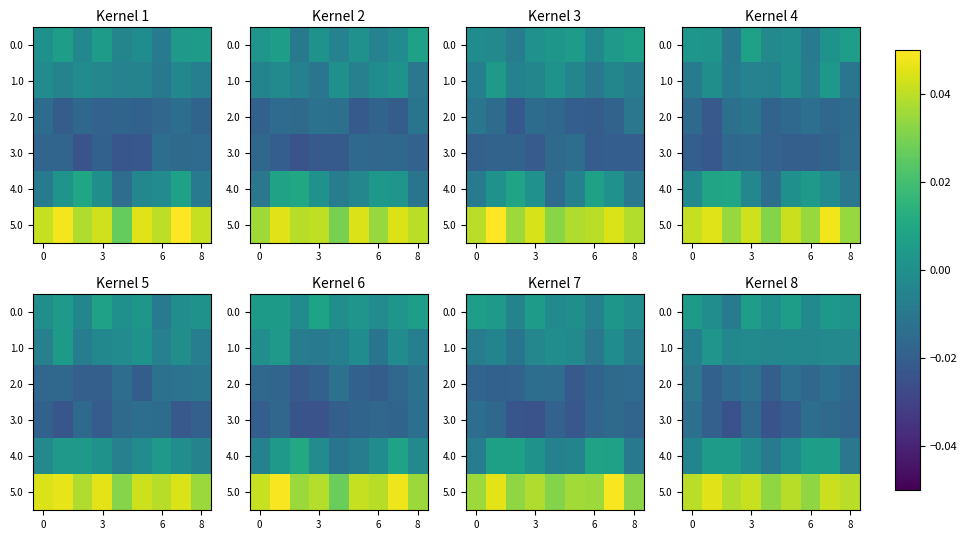

True or false: 1.0 has a value of -0.0 at 3.

True